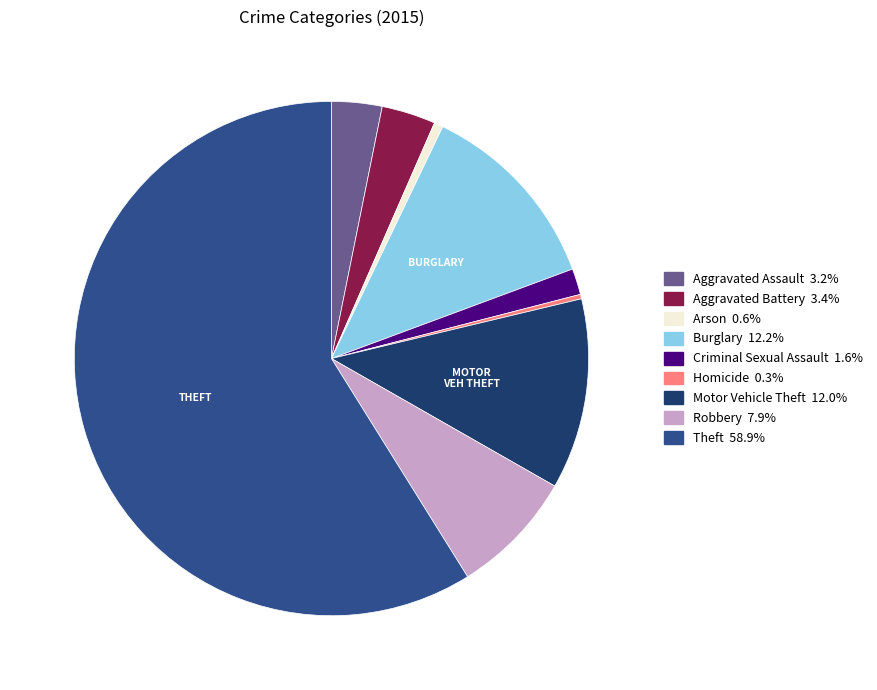

Which slice is the largest?

Theft